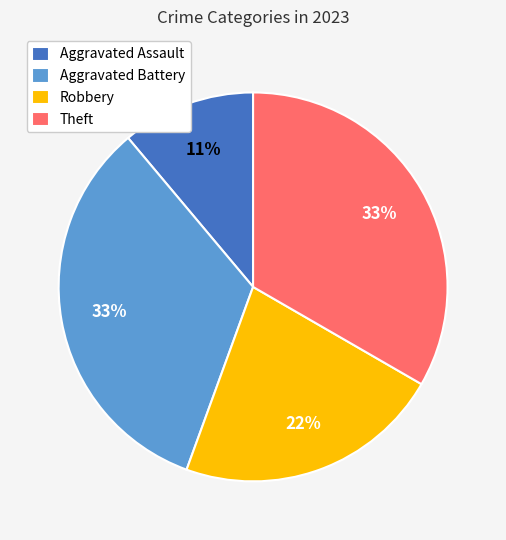

How many slices are in this pie chart?

4